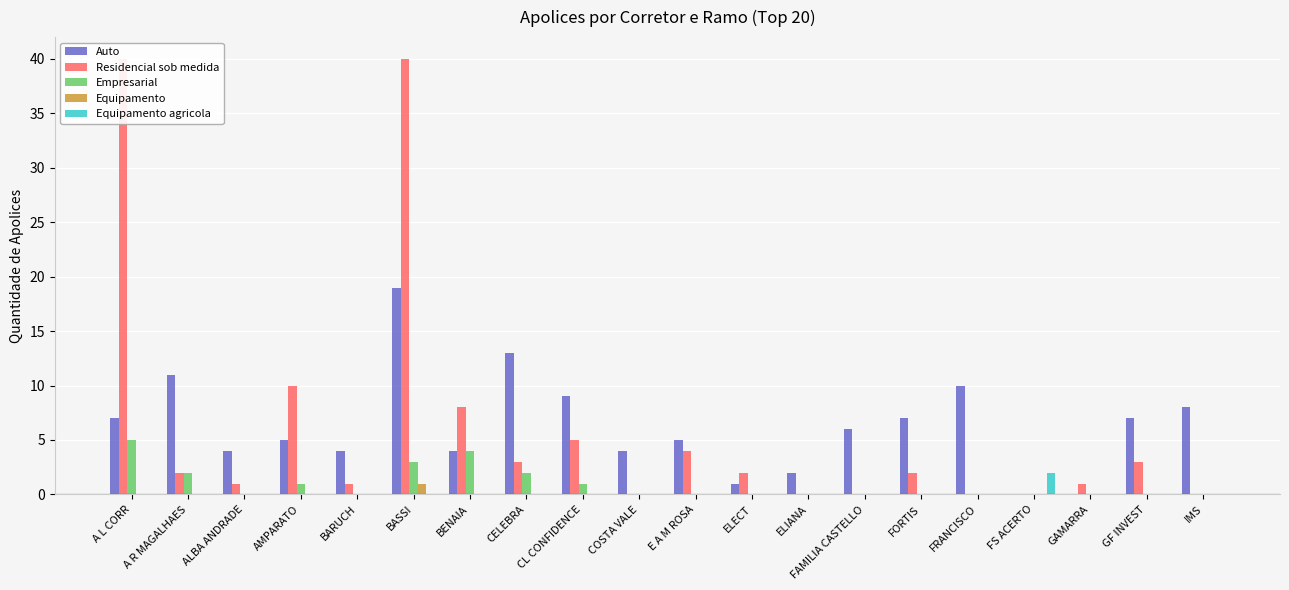

The value of Residencial sob medida at A R MAGALHAES is 2. True or false?

True